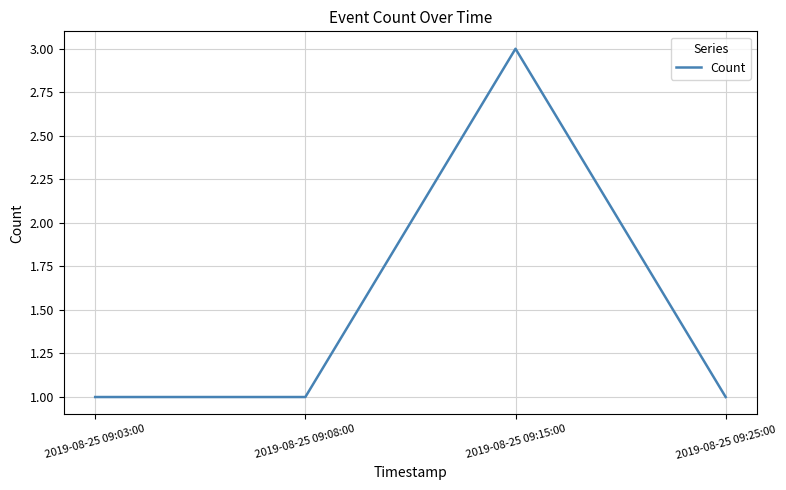

Which has a higher value, 2019-08-25 09:15:00 or 2019-08-25 09:08:00?

2019-08-25 09:15:00